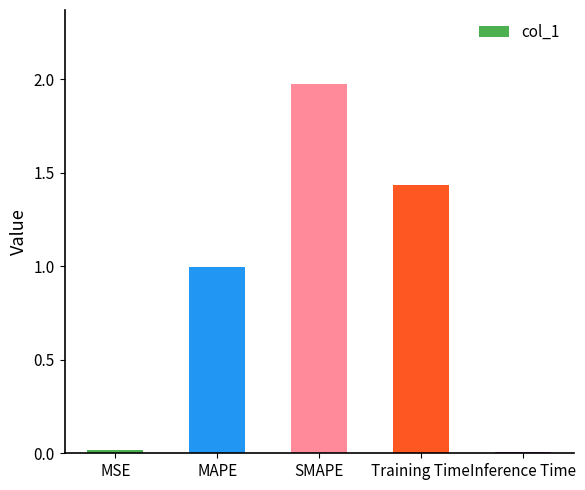

Which category has the highest value across all series?

SMAPE